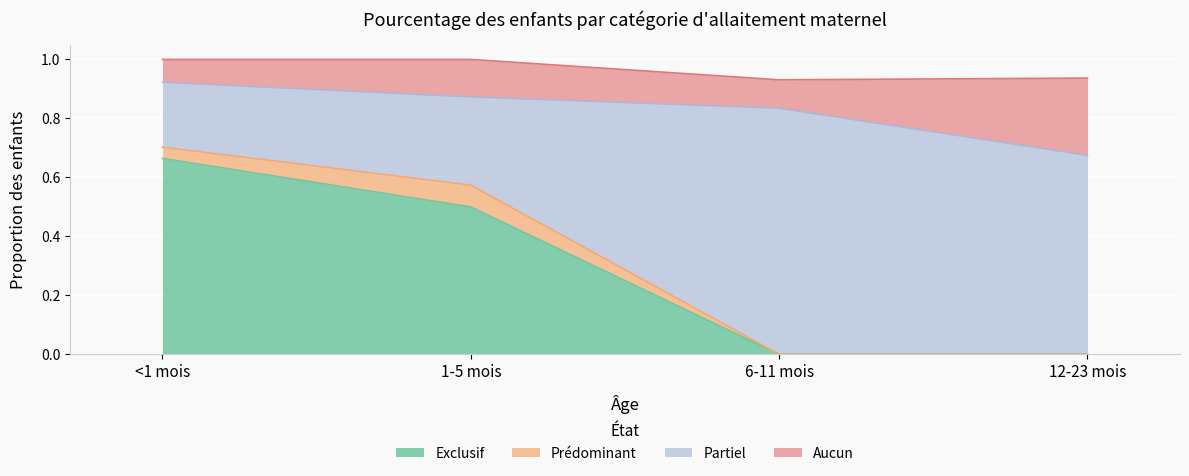

True or false: Exclusif has a value of 0.0 at 6-11 mois.

True